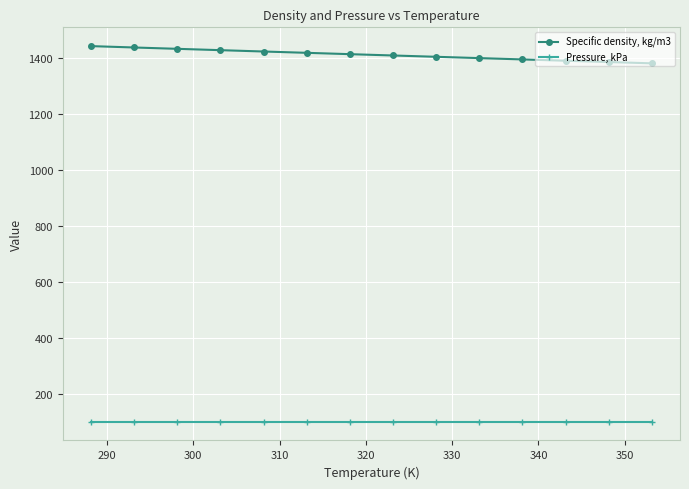

What is the value of the Pressure, kPa point at the 4th from the left?

101.3